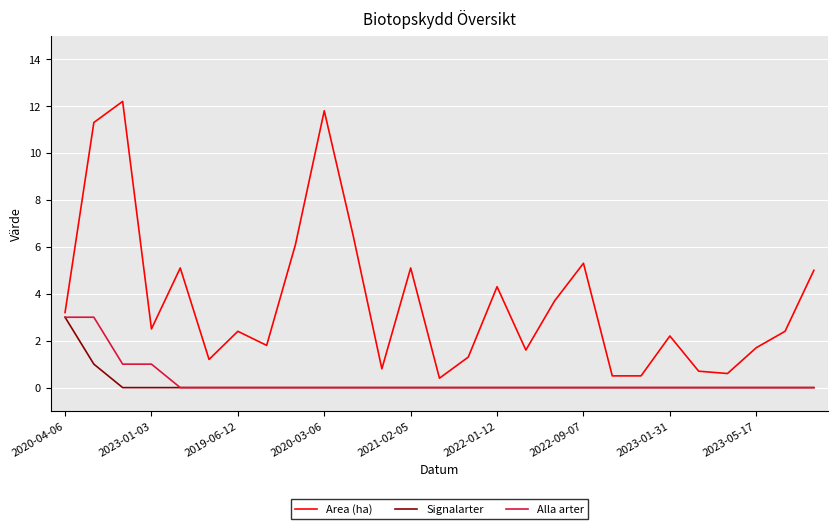

Which series has the widest spread of values?

Area (ha)